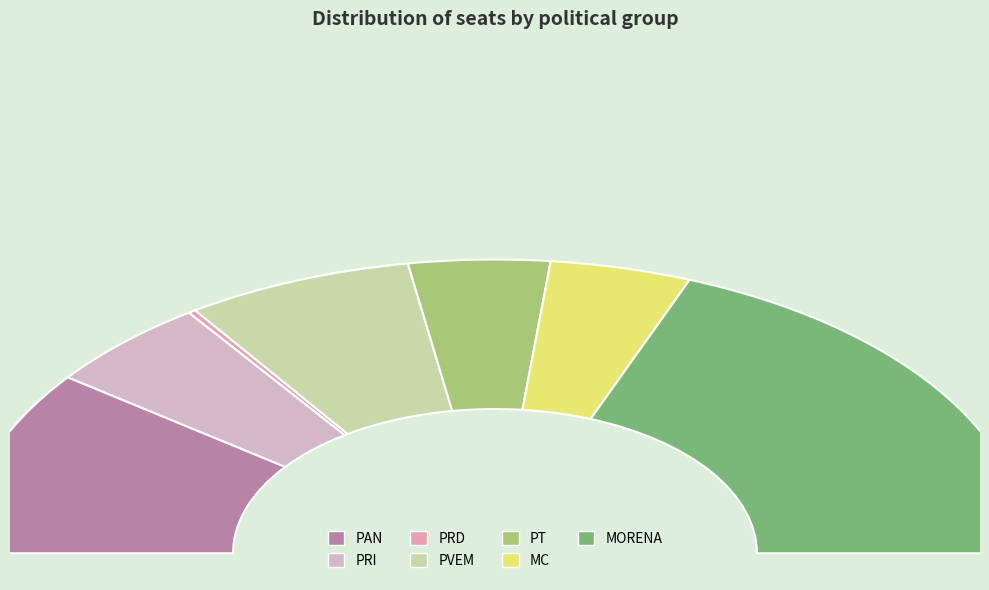

Count the number of slices in the pie.

7